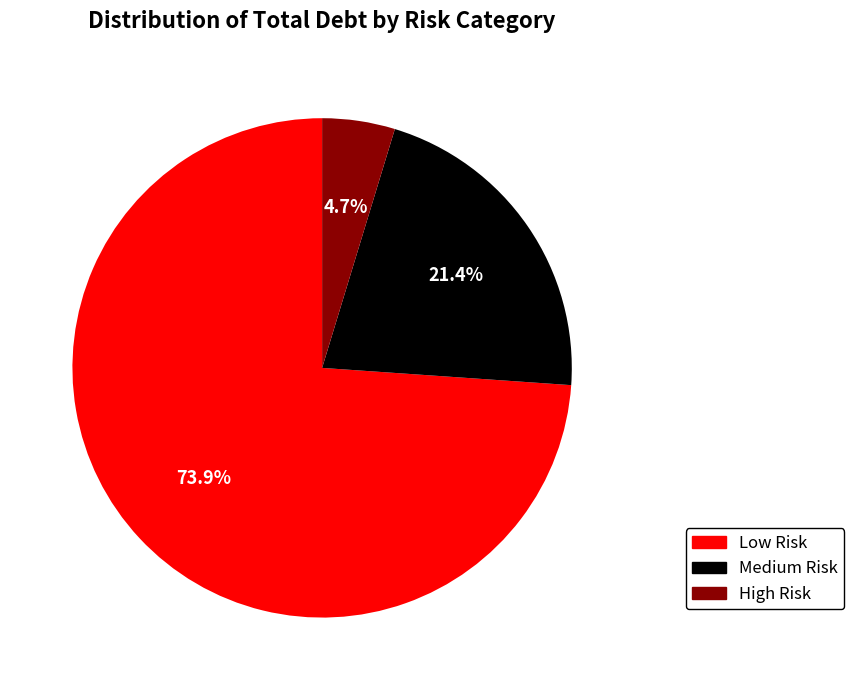

Rank the categories by value from lowest to highest.

High Risk, Medium Risk, Low Risk